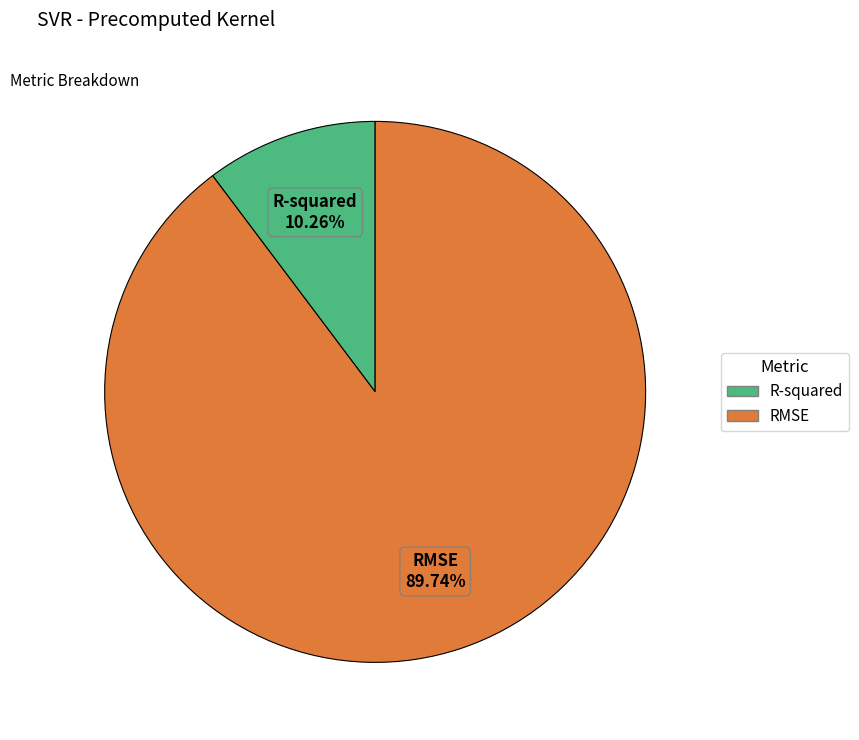

Rank the categories by value from lowest to highest.

R-squared, RMSE